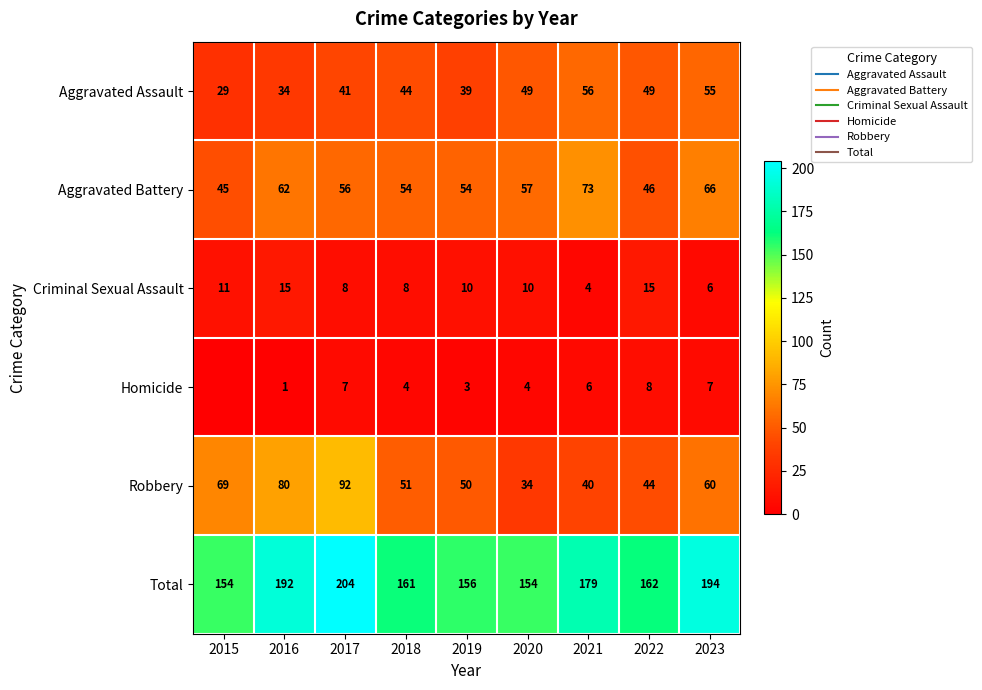

What is the total value across all series at 2016?

384